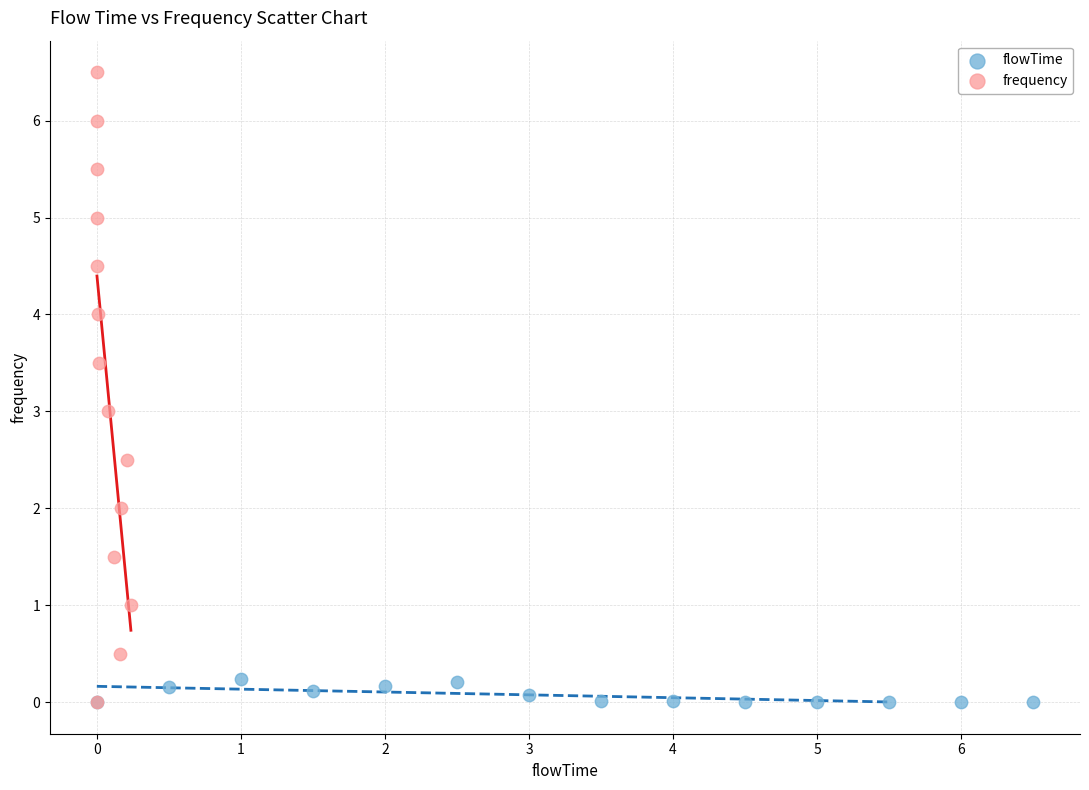

What are all the series names shown in the legend?

flowTime, frequency